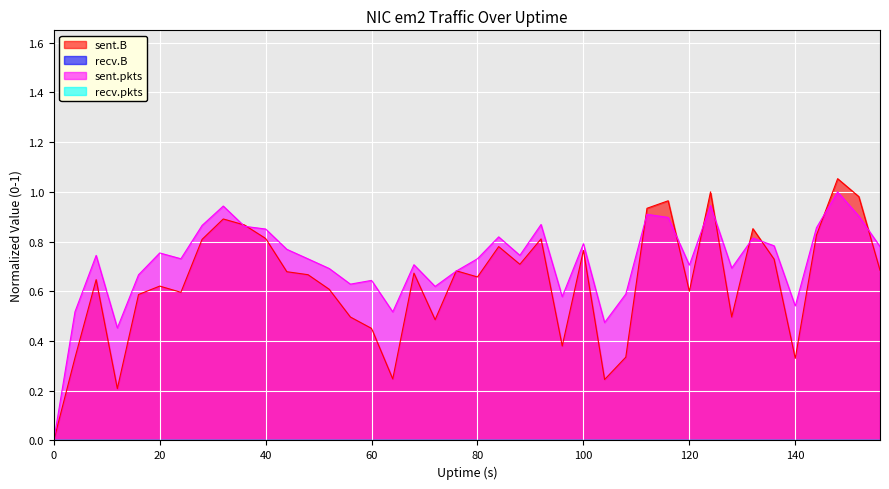

Reading left to right, list all the values displayed in this chart.

sent.B: 0.0	0.3	0.6	0.2	0.6	0.6	0.6	0.8	0.9	0.9	0.8	0.7	0.7	0.6	0.5	0.5	0.2	0.7	0.5	0.7	0.7	0.8	0.7	0.8	0.4	0.8	0.2	0.3	0.9	1.0	0.6	1.0	0.5	0.9	0.7	0.3	0.8	1.1	1.0	0.7
sent.pkts: 0.0	0.5	0.7	0.5	0.7	0.8	0.7	0.9	0.9	0.9	0.9	0.8	0.7	0.7	0.6	0.6	0.5	0.7	0.6	0.7	0.7	0.8	0.7	0.9	0.6	0.8	0.5	0.6	0.9	0.9	0.7	0.9	0.7	0.8	0.8	0.5	0.9	1.0	0.9	0.8